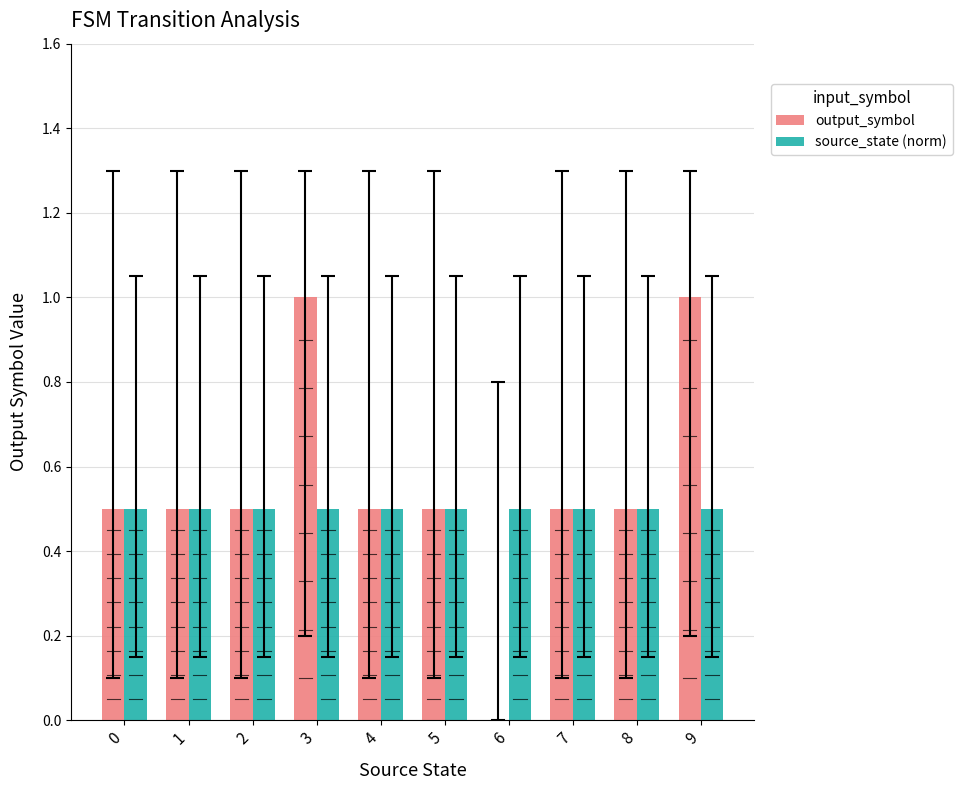

What is the total value across all series at 1?

1.0